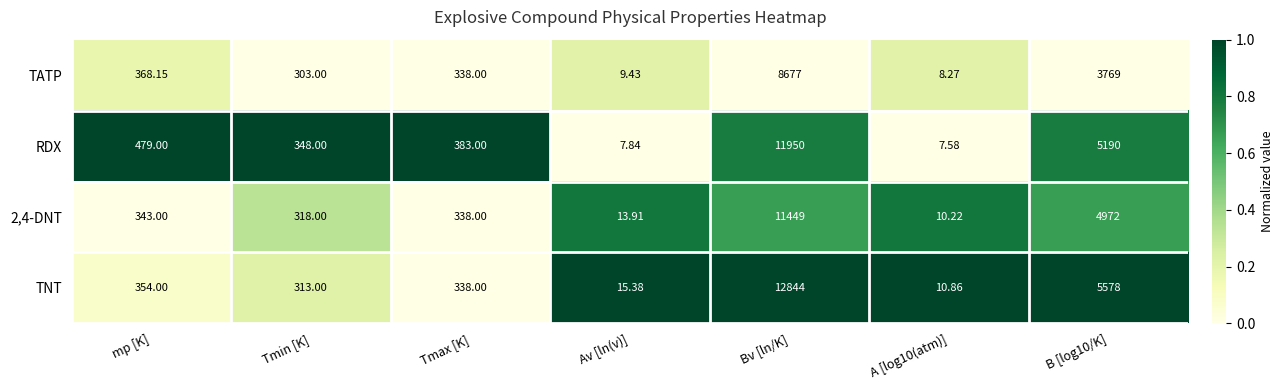

Between mp [K] and A [log10(atm)], which series saw the biggest shift?

RDX